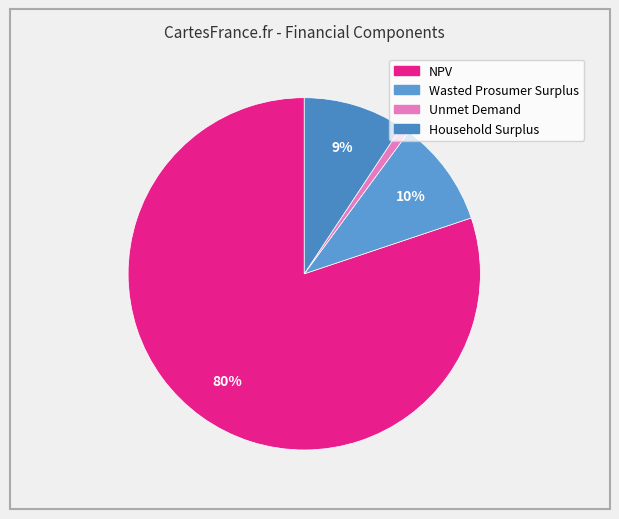

What is the smallest slice in the pie chart?

Unmet Demand